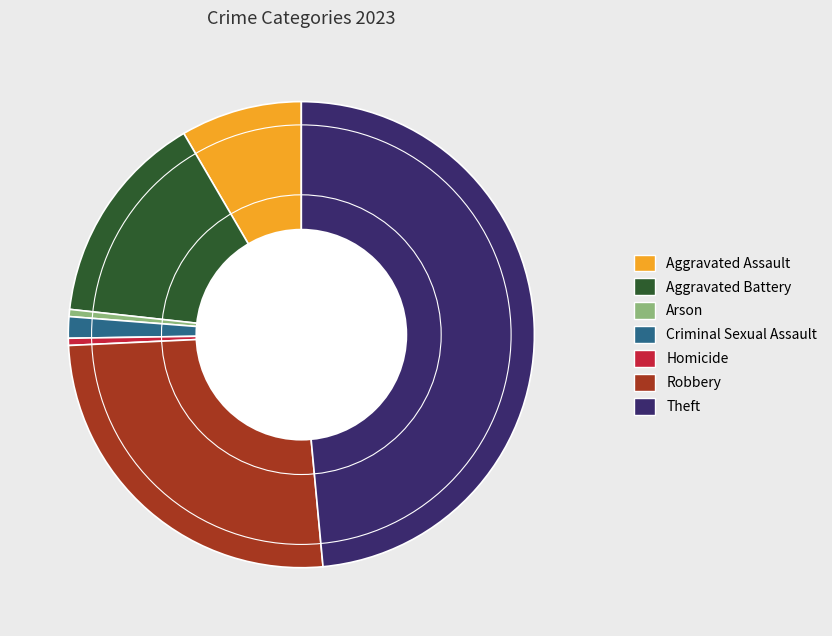

The Homicide slice represents 0% of the pie. True or false?

True